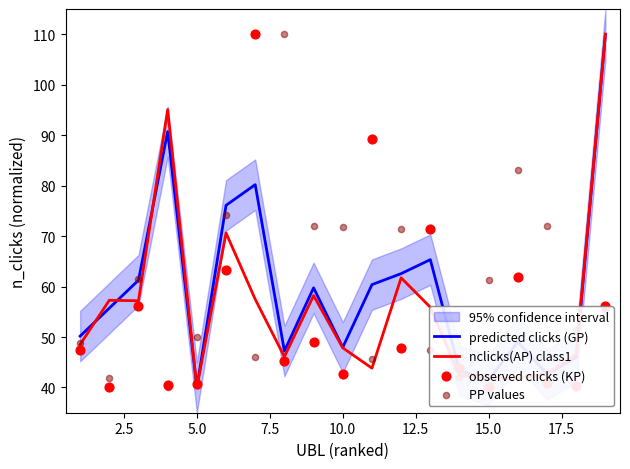

Which series contains the lowest Y value?

predicted clicks (GP)